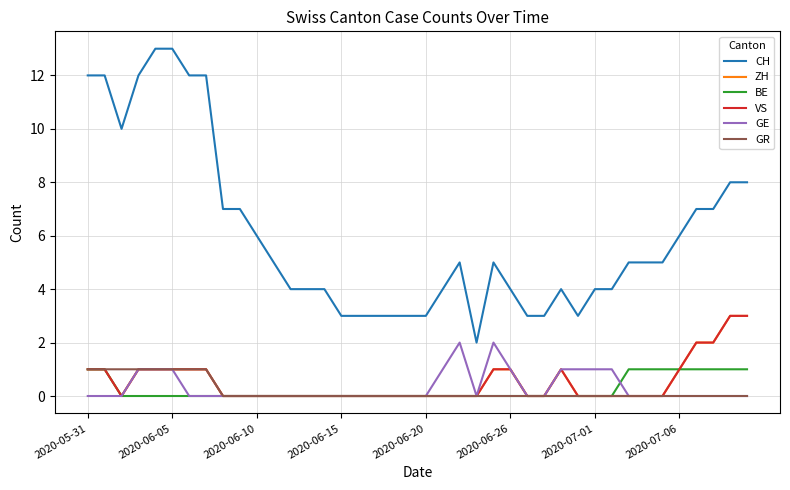

What is the greatest value displayed?

13